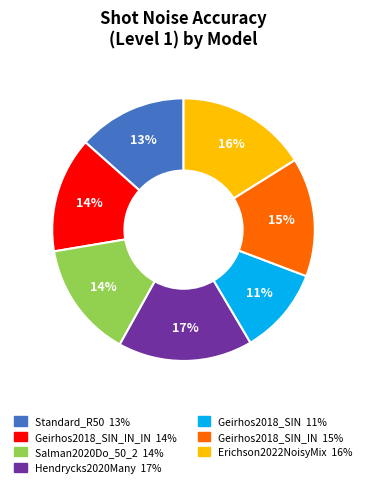

Is there any slice that represents more than half of the pie?

No